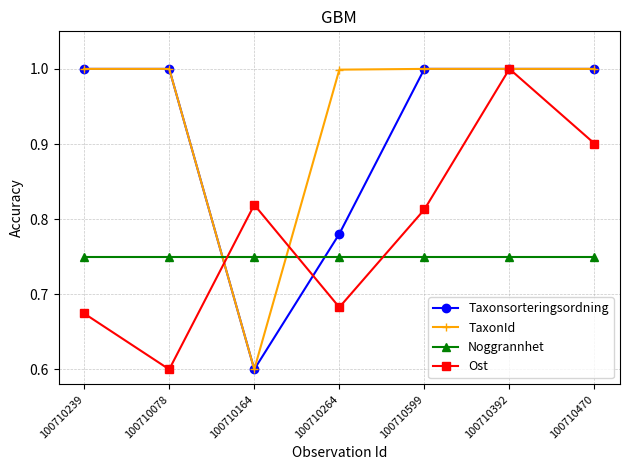

Between which two adjacent categories do Noggrannhet and Taxonsorteringsordning first intersect?

100710078 and 100710164